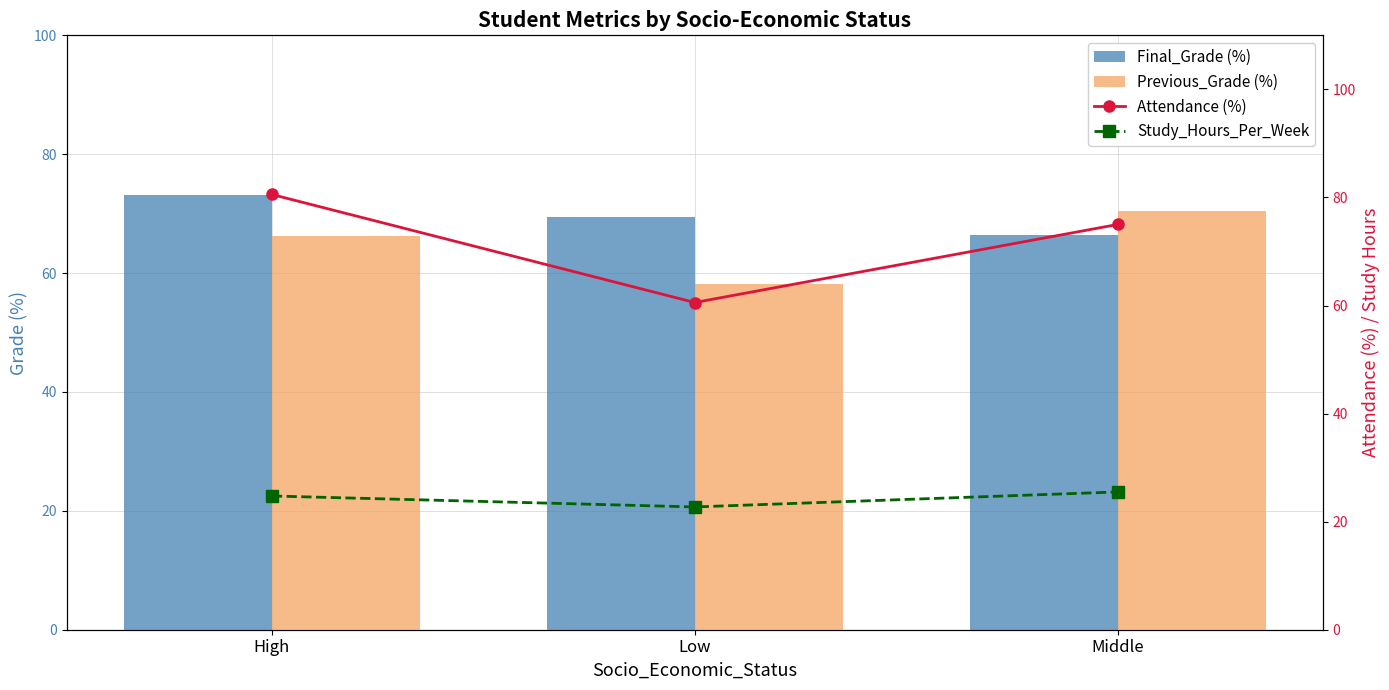

What is the difference between the Study_Hours_Per_Week values at Middle and Low?

2.8